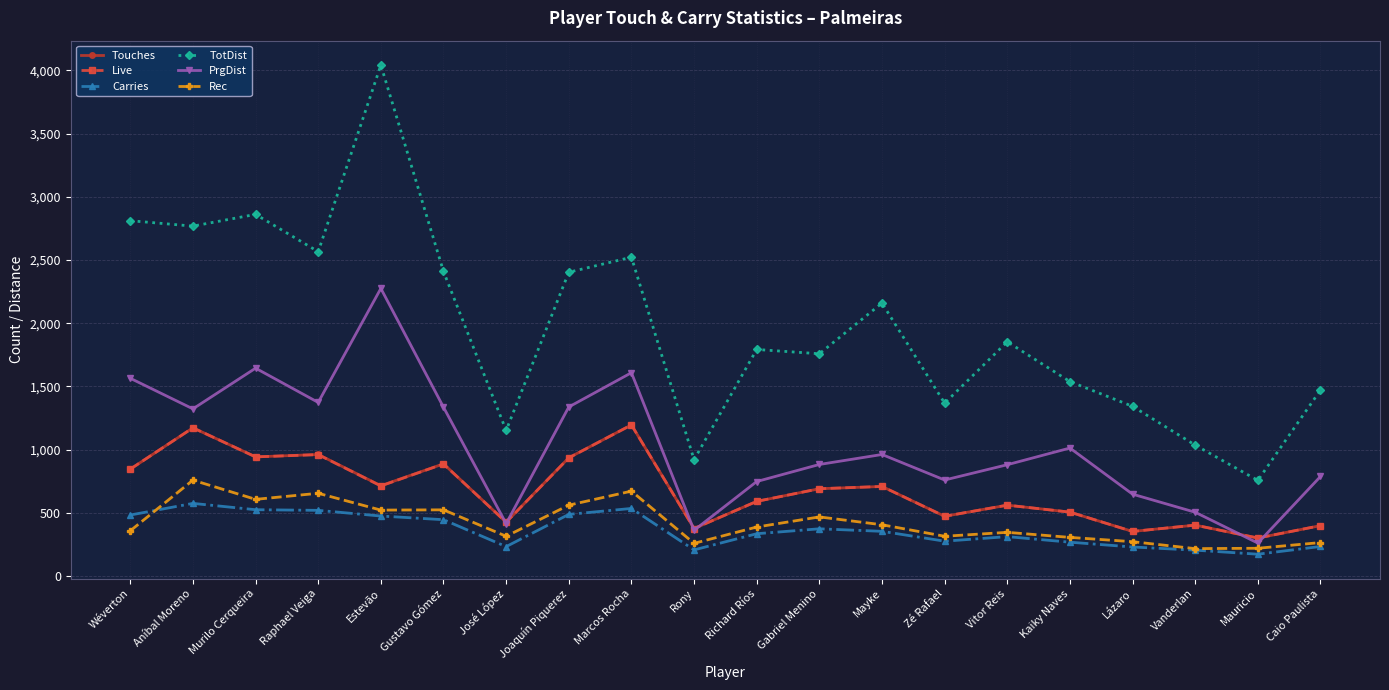

What is the highest value of the Rec series?

758